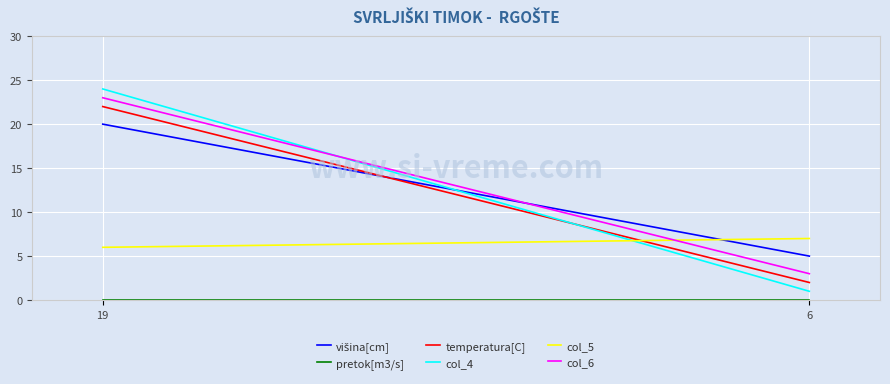

What is the average value of the col_5 series?

6